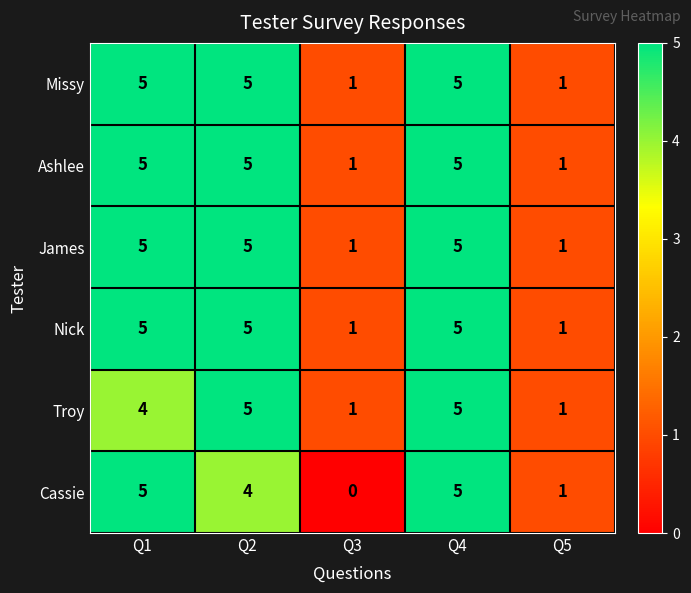

Count the number of categories in the chart.

5